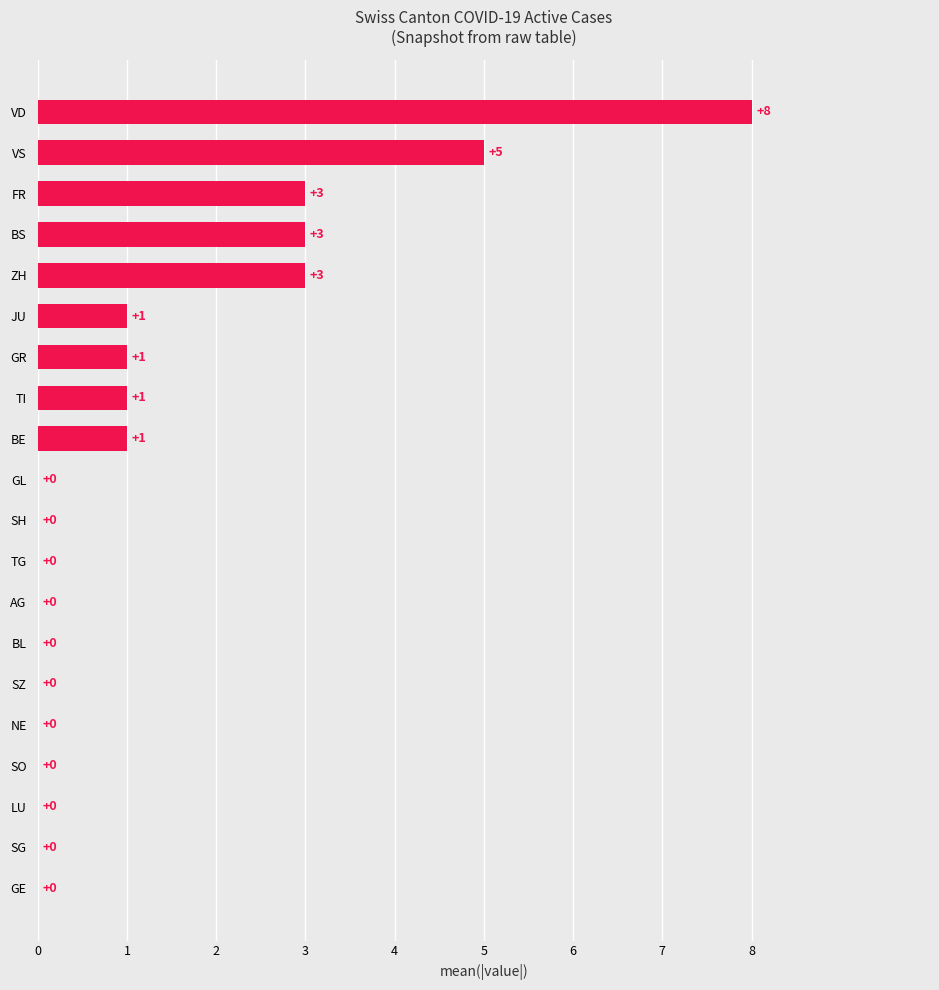

How many distinct data groups are displayed?

1